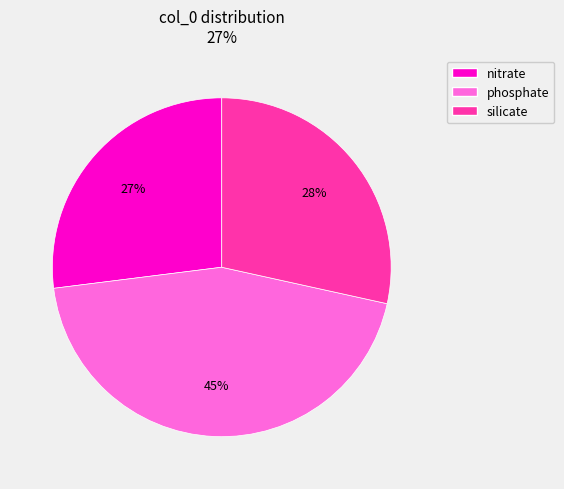

Is the sum of silicate and phosphate greater than half?

Yes